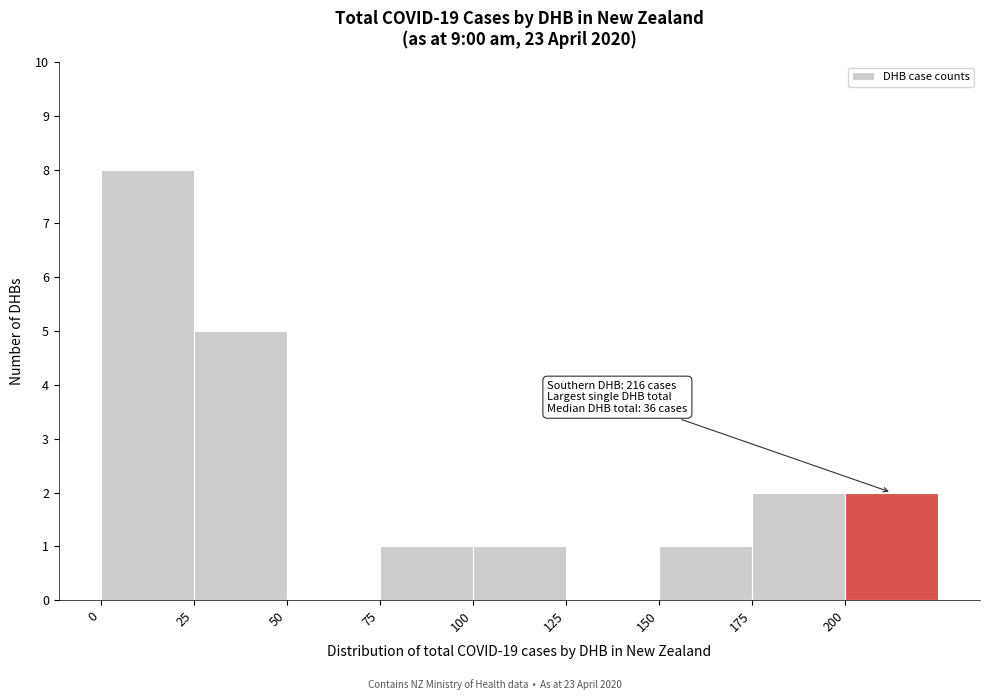

Which range on the x-axis has the tallest bar?

0 to 25